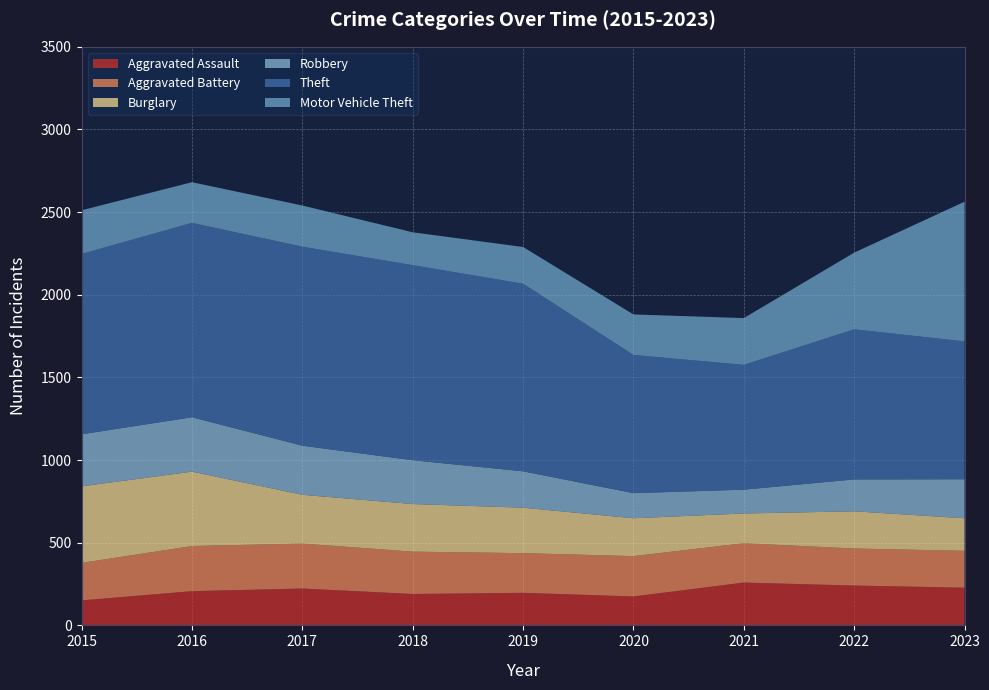

Reading left to right, transcribe all the data shown in this chart.

Aggravated Assault: 2015=151	2016=207	2017=223	2018=190	2019=197	2020=175	2021=259	2022=241	2023=228
Aggravated Battery: 2015=227	2016=273	2017=272	2018=256	2019=240	2020=244	2021=238	2022=224	2023=223
Burglary: 2015=463	2016=450	2017=295	2018=288	2019=275	2020=229	2021=180	2022=225	2023=197
Robbery: 2015=315	2016=329	2017=297	2018=265	2019=220	2020=152	2021=144	2022=193	2023=236
Theft: 2015=1091	2016=1176	2017=1204	2018=1180	2019=1135	2020=836	2021=755	2022=908	2023=834
Motor Vehicle Theft: 2015=264	2016=246	2017=249	2018=199	2019=222	2020=245	2021=283	2022=464	2023=845